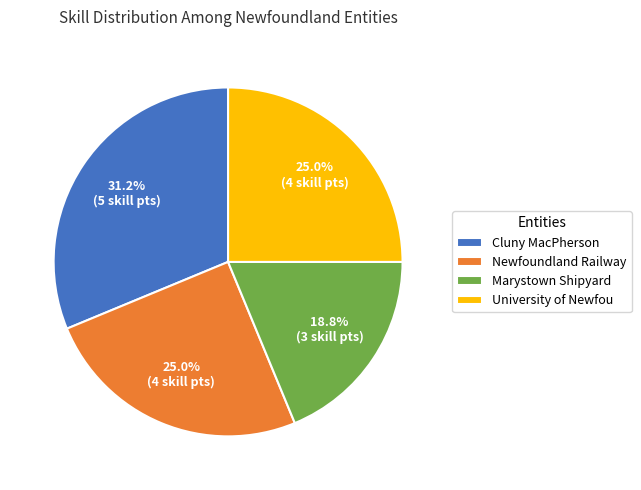

What is the total percentage of Newfoundland Railway and University of Newfou?

50.0%